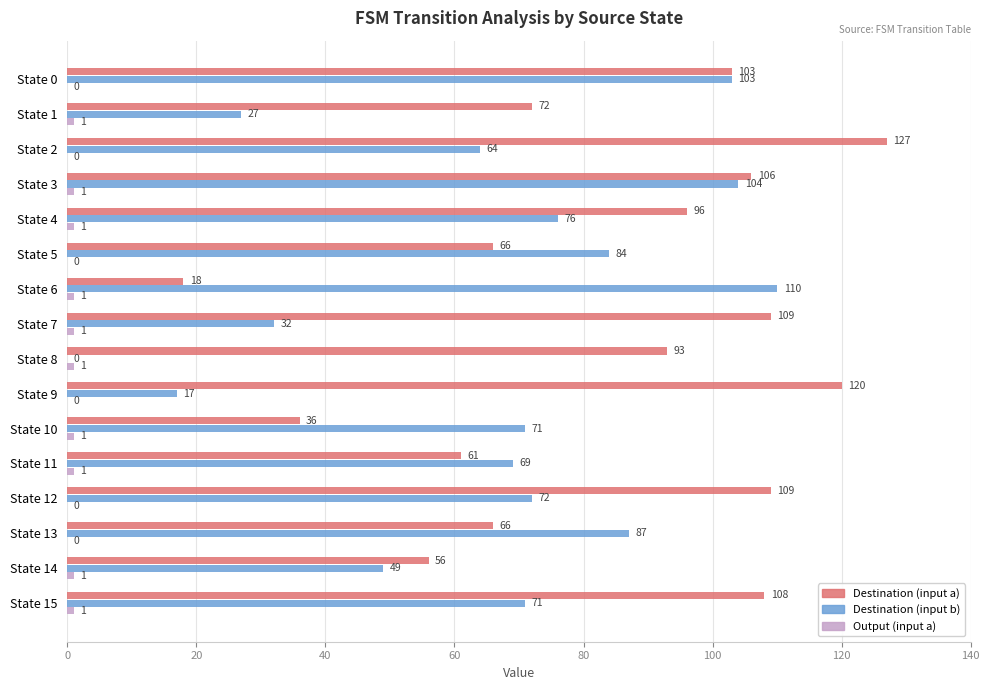

Where is Destination (input b) nearest to the value 55?

State 14